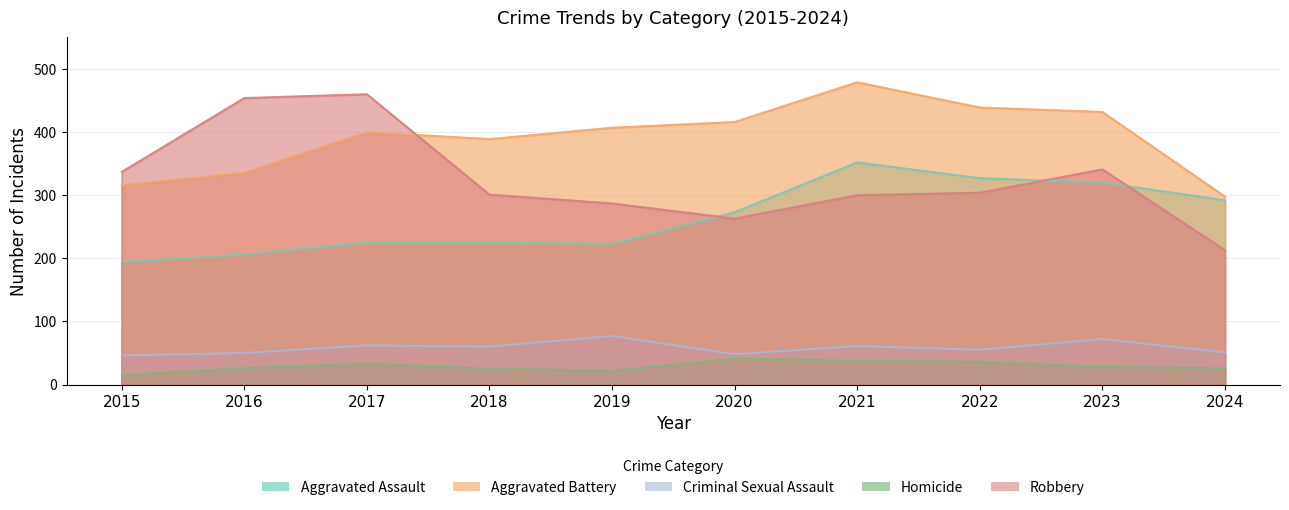

What is the value of the Criminal Sexual Assault point at the 6th from the left?

48